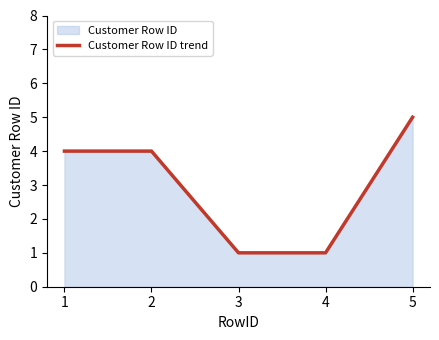

Which label corresponds to the largest value in the chart?

5